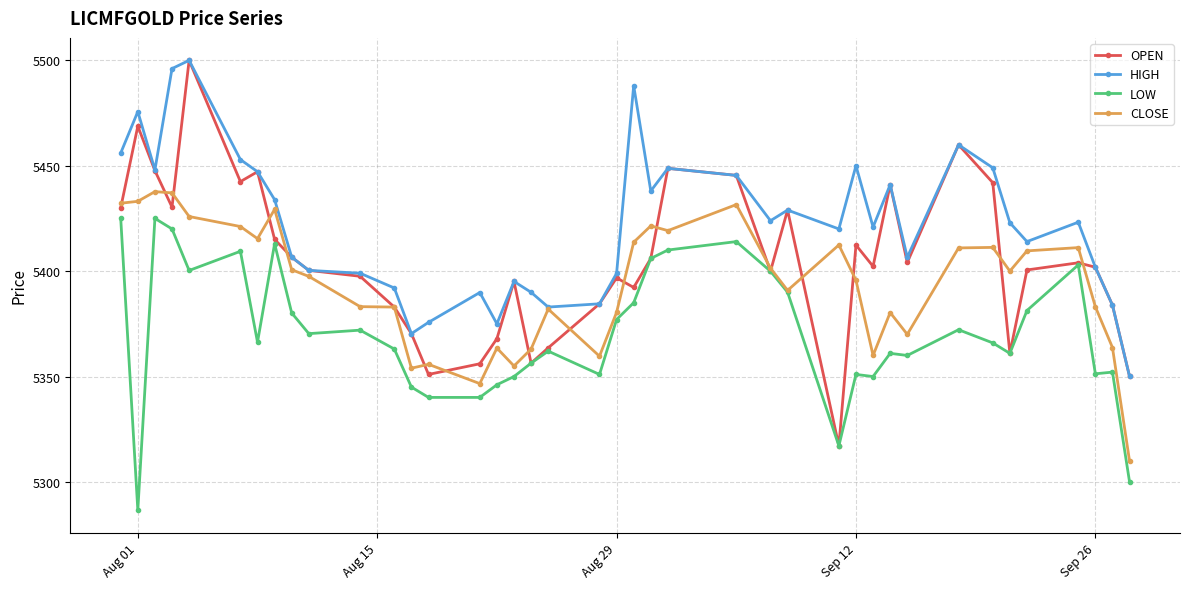

True or false: LOW and HIGH intersect in this chart.

False